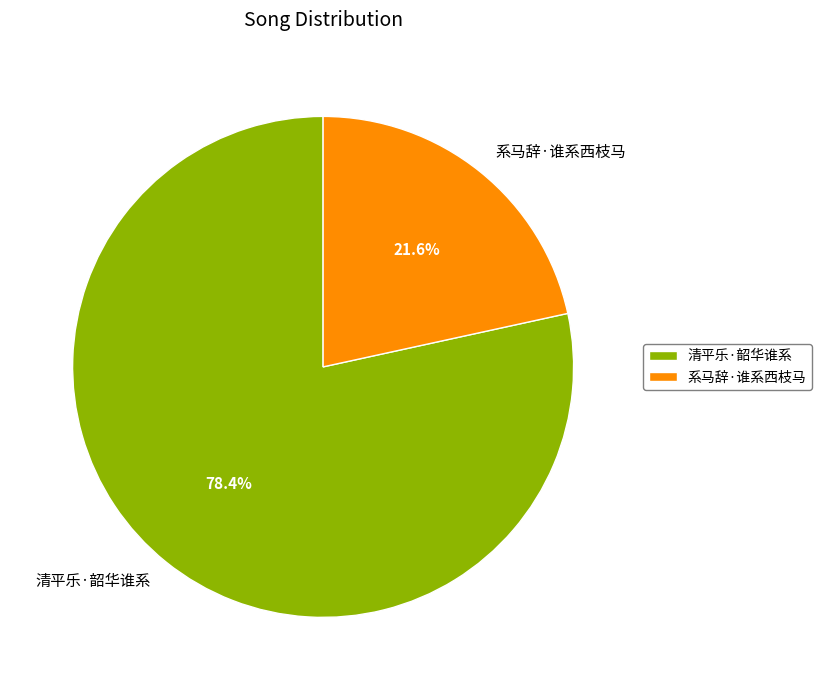

How many slices are in this pie chart?

2